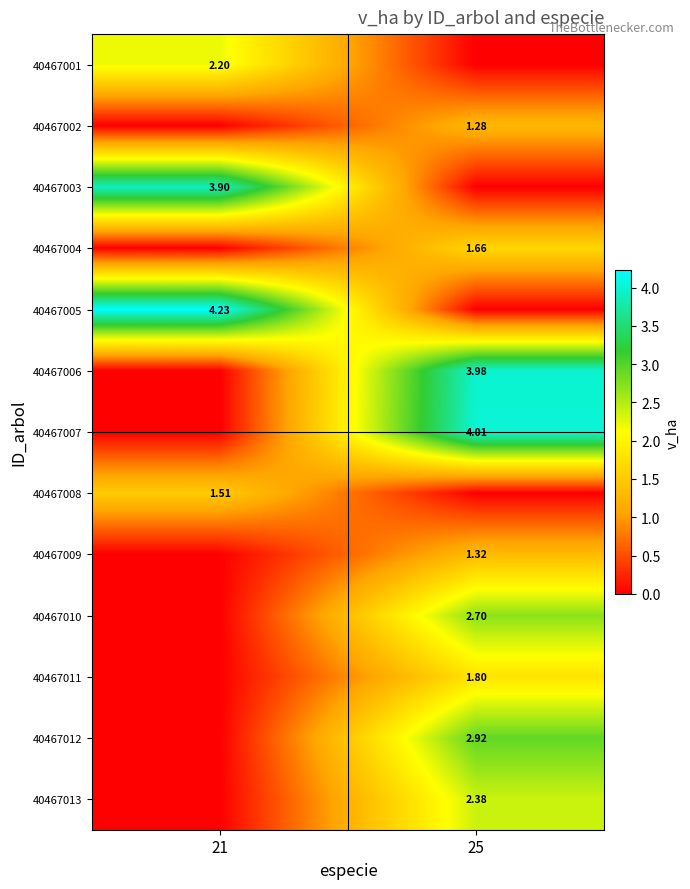

Is the value of 40467011 at 25 greater than the value of 40467009 at 25?

Yes